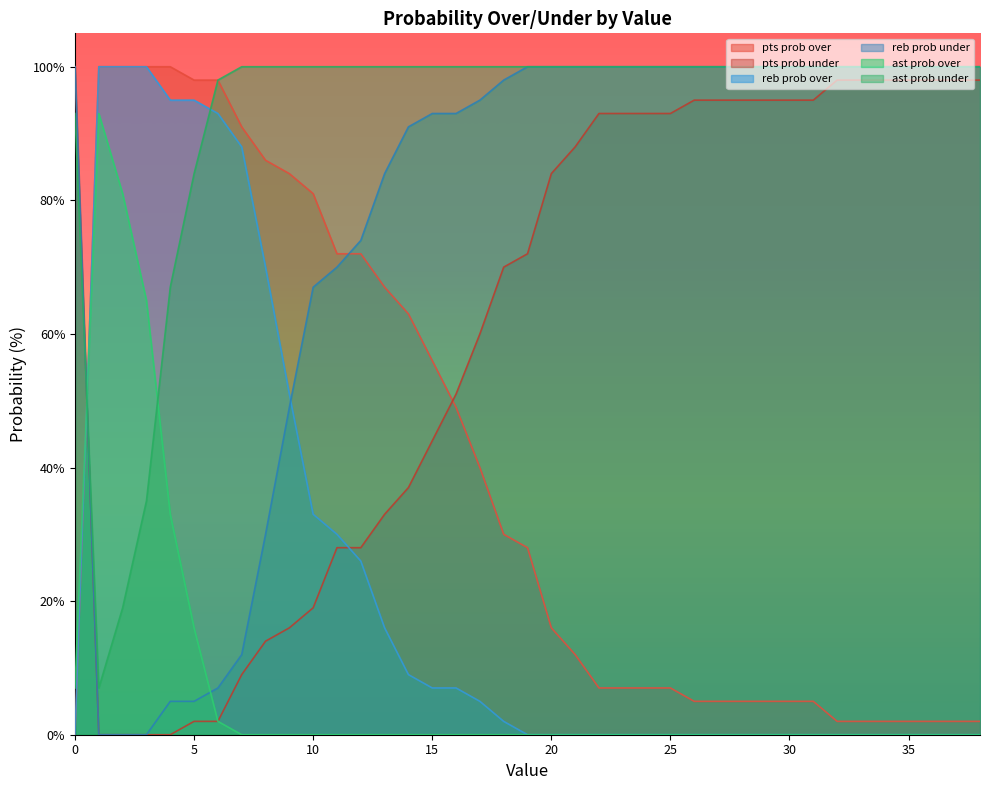

What is the difference between the reb prob under values at 3 and 17?

95